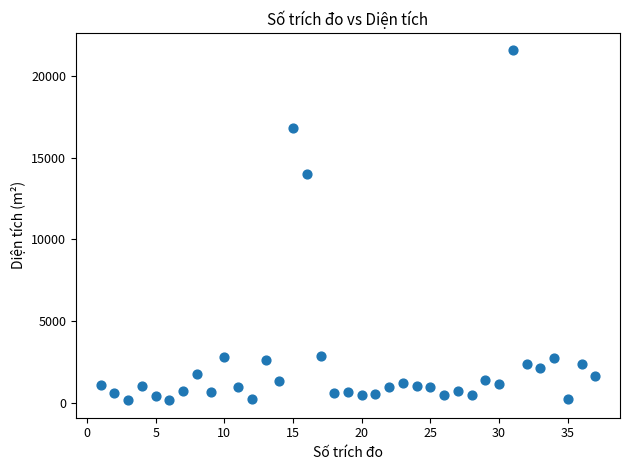

What Y value in the scatter plot is closest to 10858?

14028.2